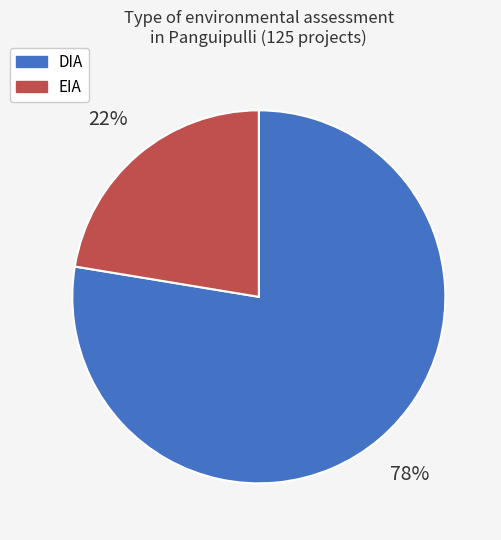

Combined, do EIA and DIA account for over 50%?

Yes